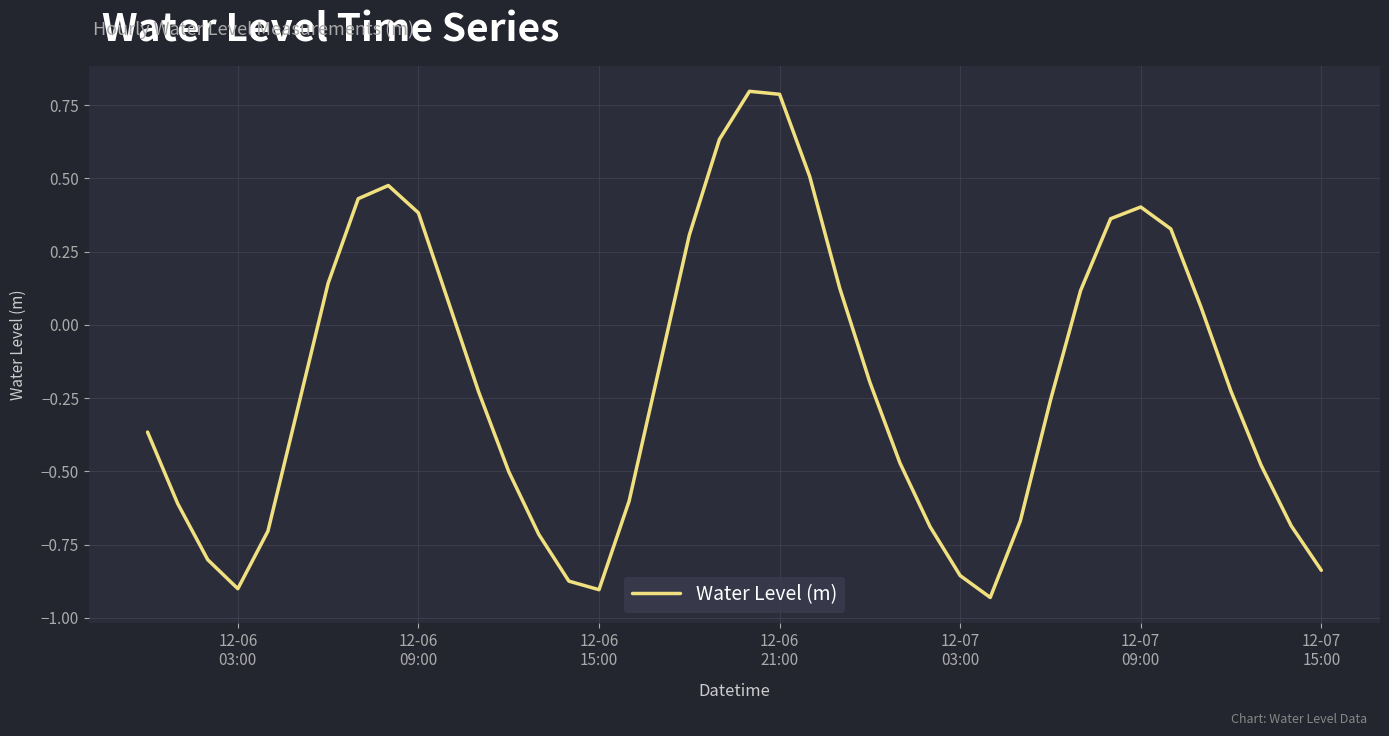

How many lines are shown in the chart?

1